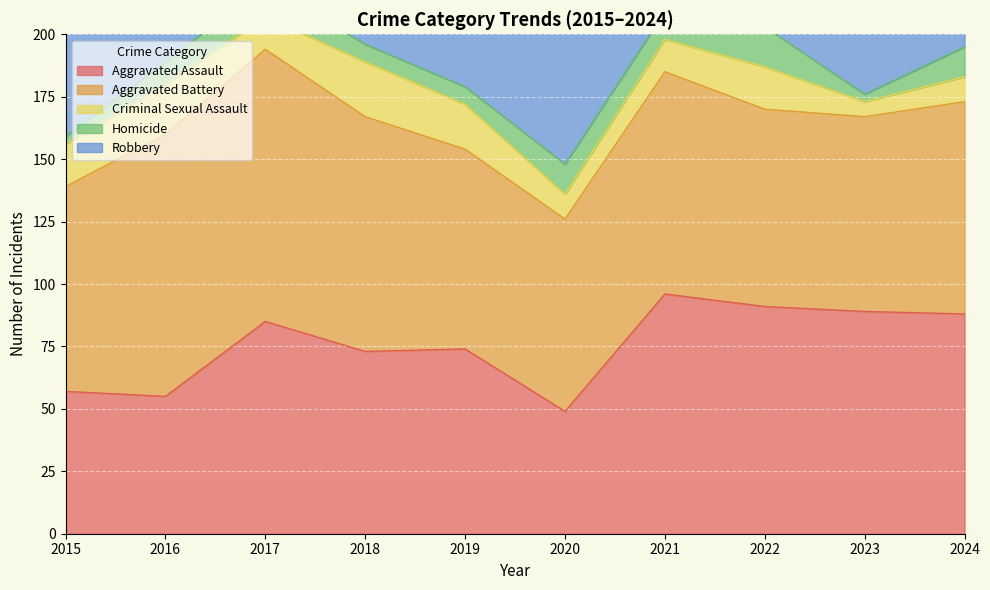

Between 2016 and 2022, which series saw the biggest shift?

Robbery